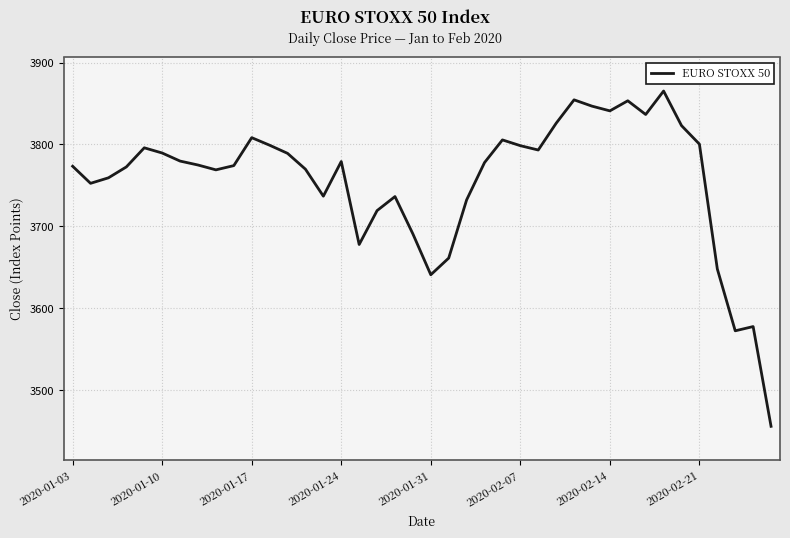

What is the maximum value shown in the chart?

3865.2